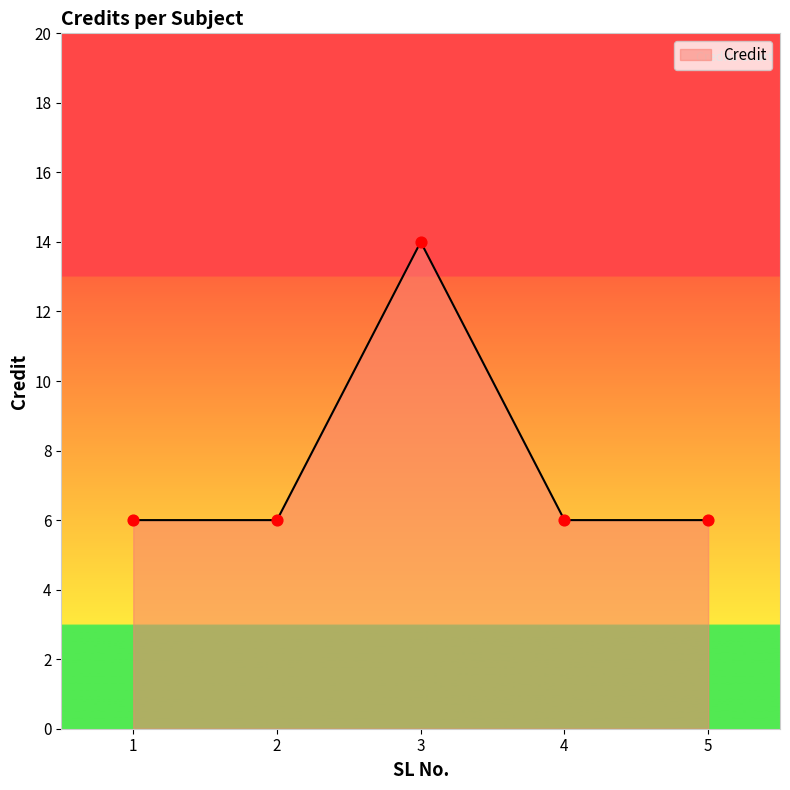

Between 3 and 5, which is larger?

3